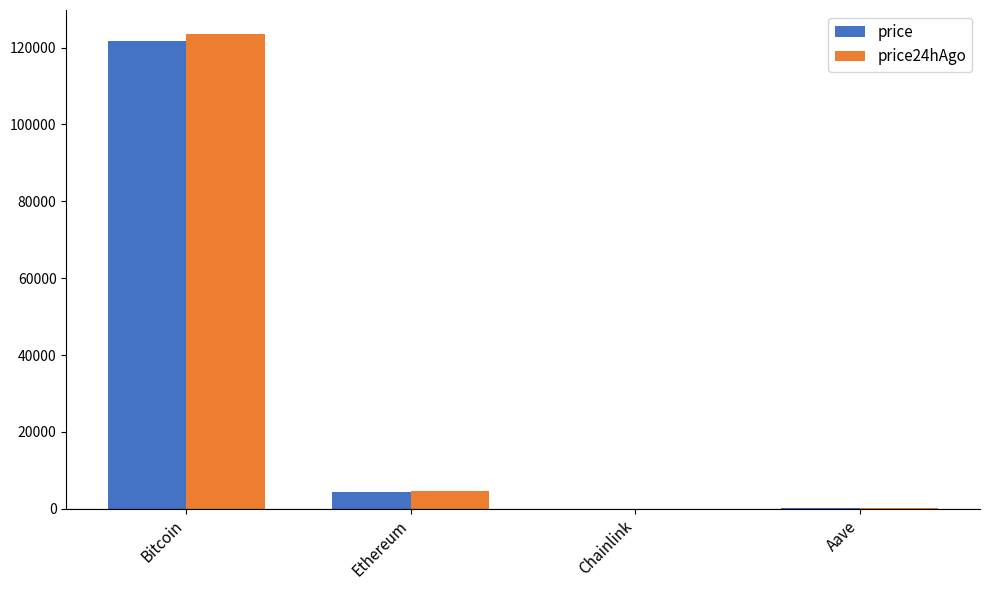

Which series changed the most between Ethereum and Aave?

price24hAgo